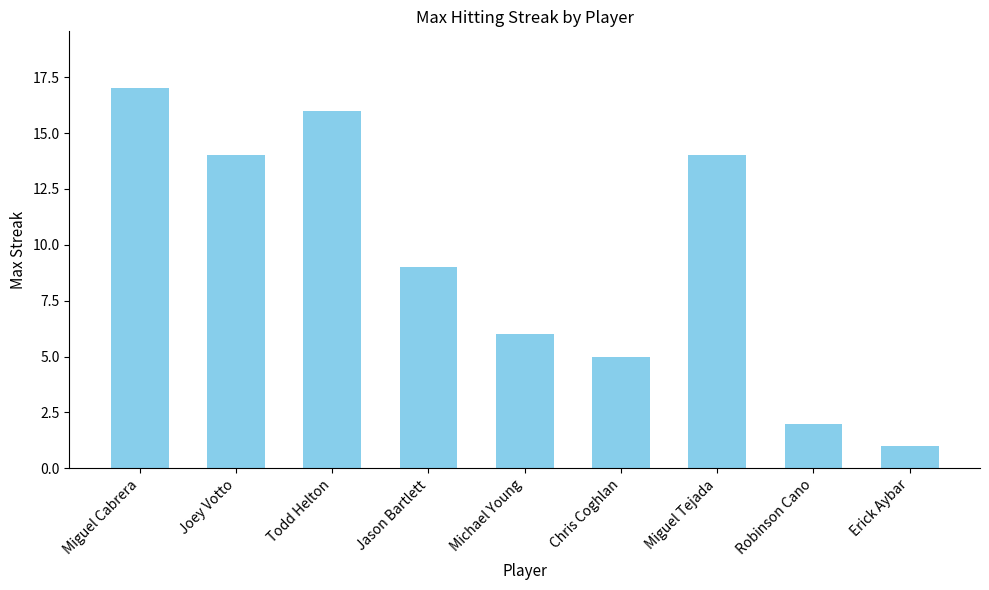

True or false: the data shows 5 at Chris Coghlan.

True